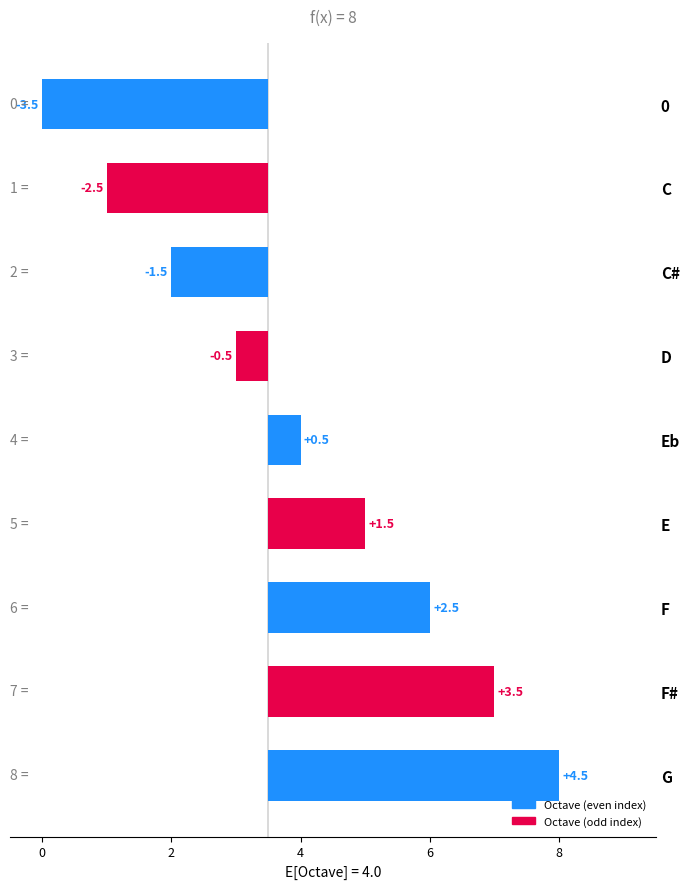

What is the greatest value displayed?

4.5